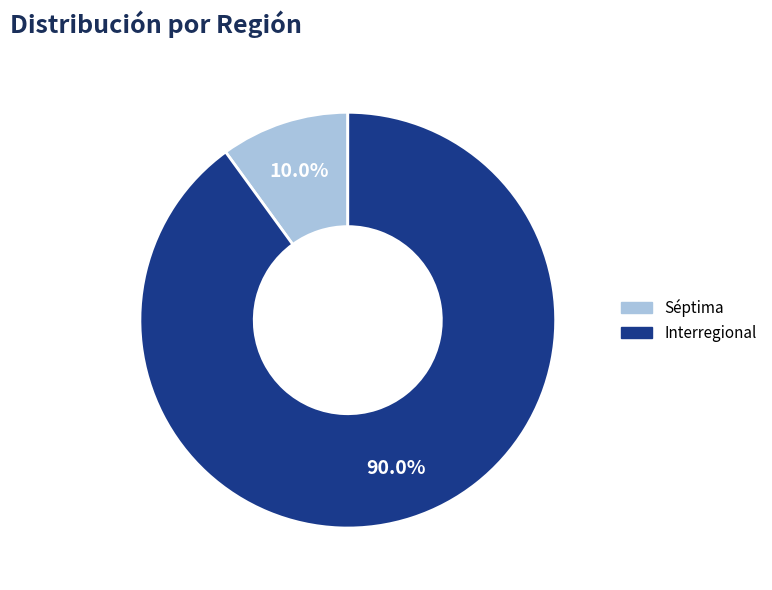

Does any single category account for the majority?

Yes